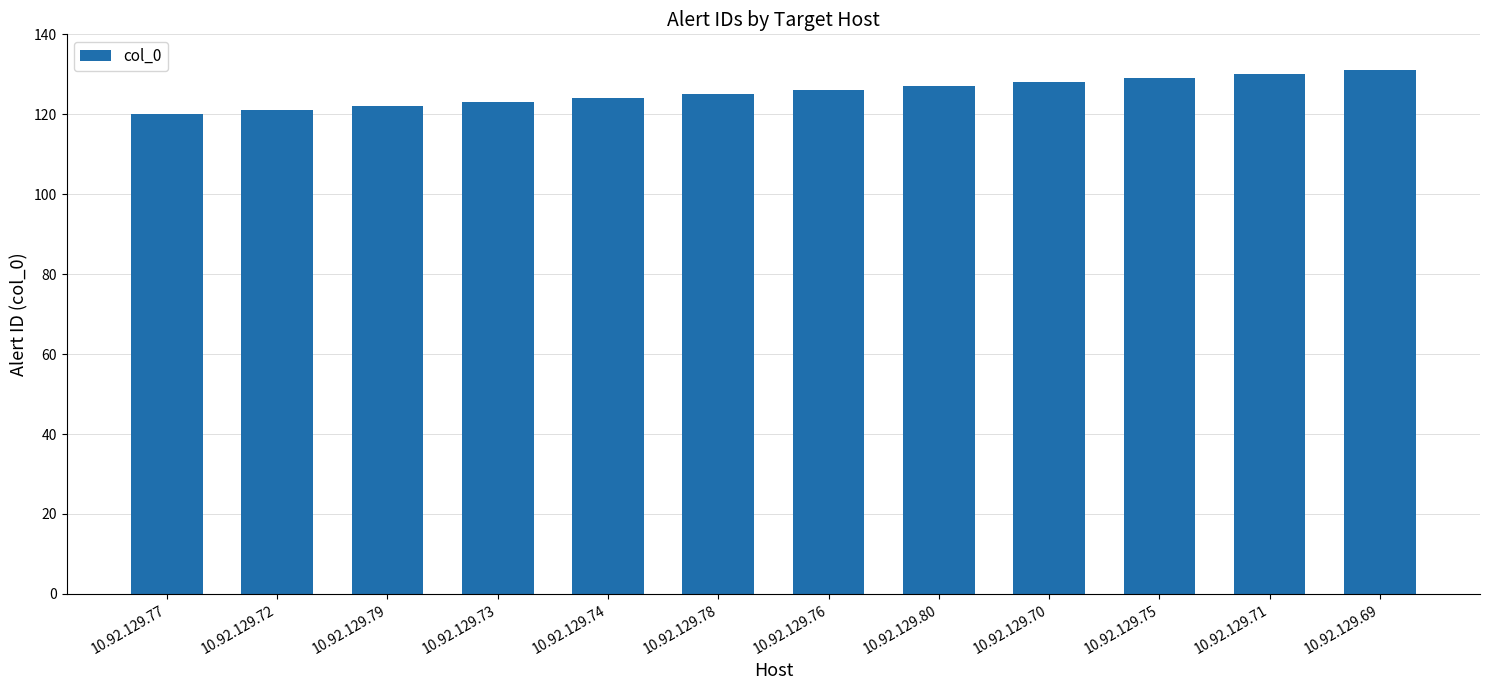

What is the smallest value displayed?

120